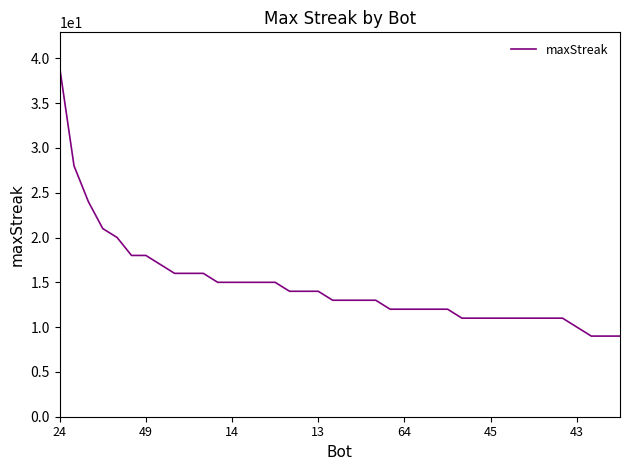

Reading right to left, what are all the values shown in this chart?

9	9	9	10	11	11	11	11	11	11	11	11	12	12	12	12	12	13	13	13	13	14	14	14	15	15	15	15	15	16	16	16	17	18	18	20	21	24	28	39